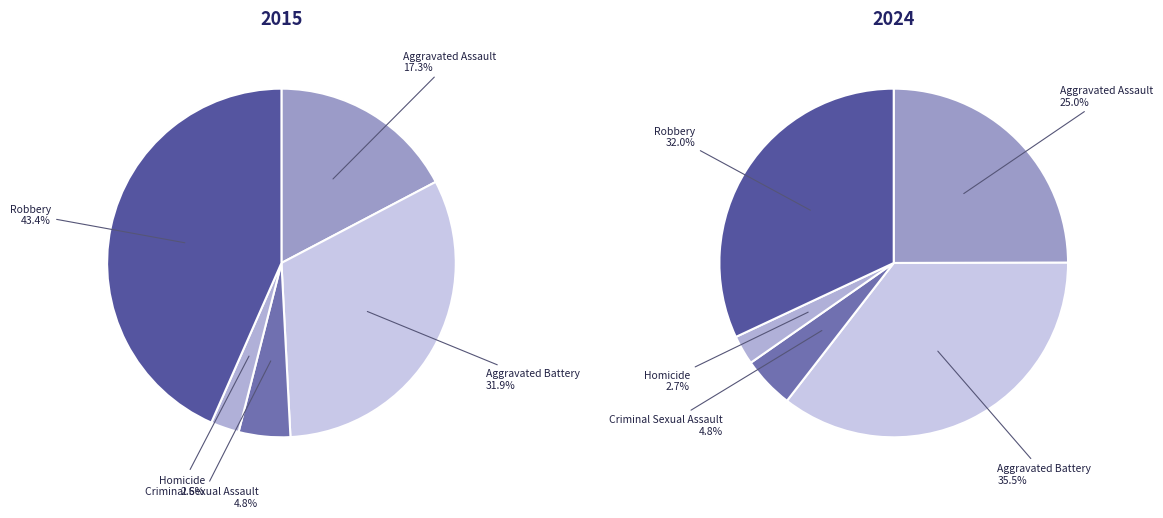

To the nearest percent, what is the difference between the Homicide and Robbery slice percentages?

41%